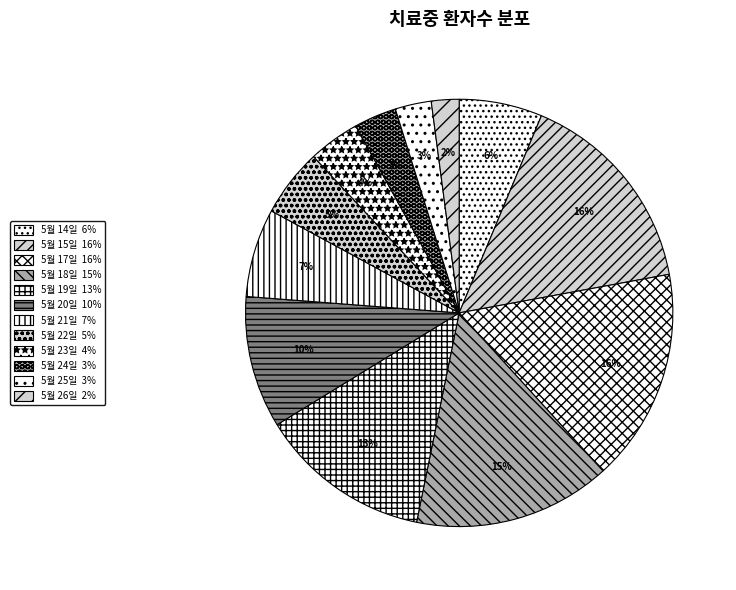

How many slices are in this pie chart?

12